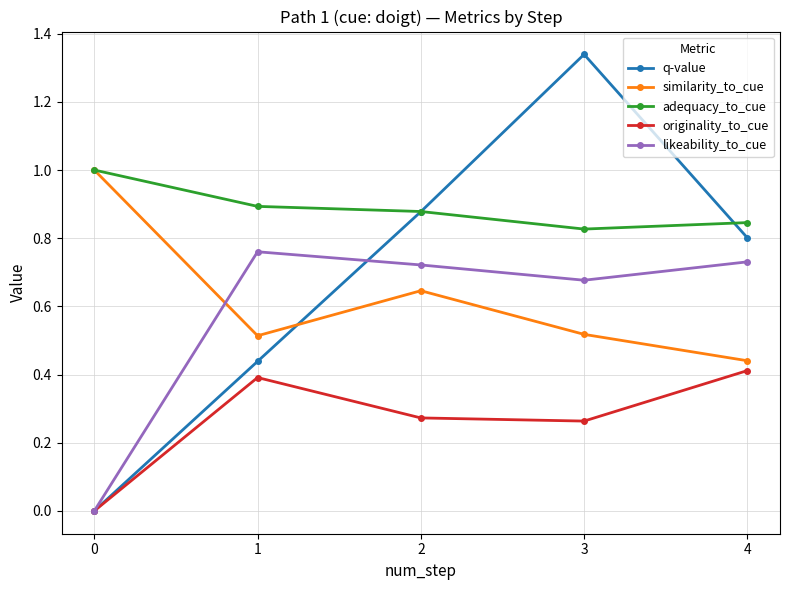

The adequacy_to_cue series shows 1.0 at 0. True or false?

True